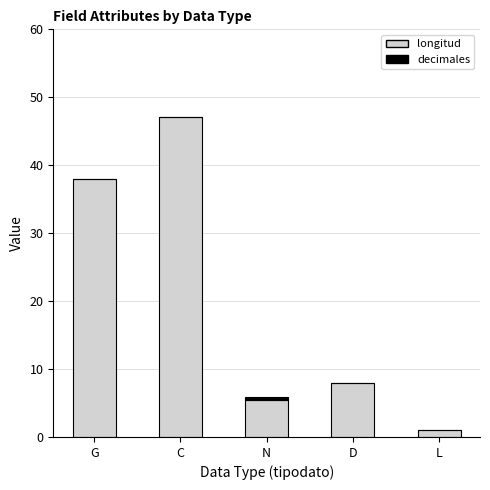

At which category is the sum across all series the highest?

C